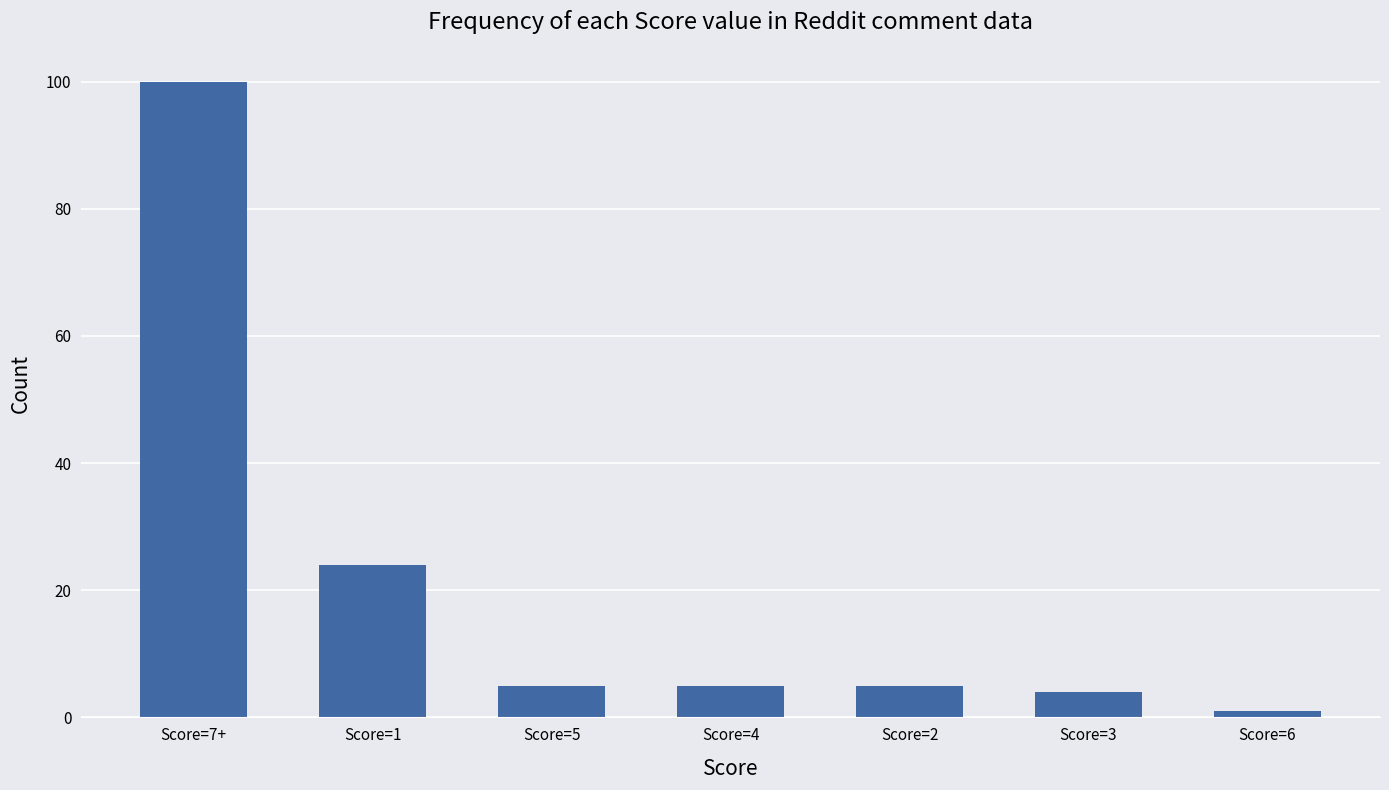

What is the ratio of the value at Score=7+ to the value at Score=3?

25.0